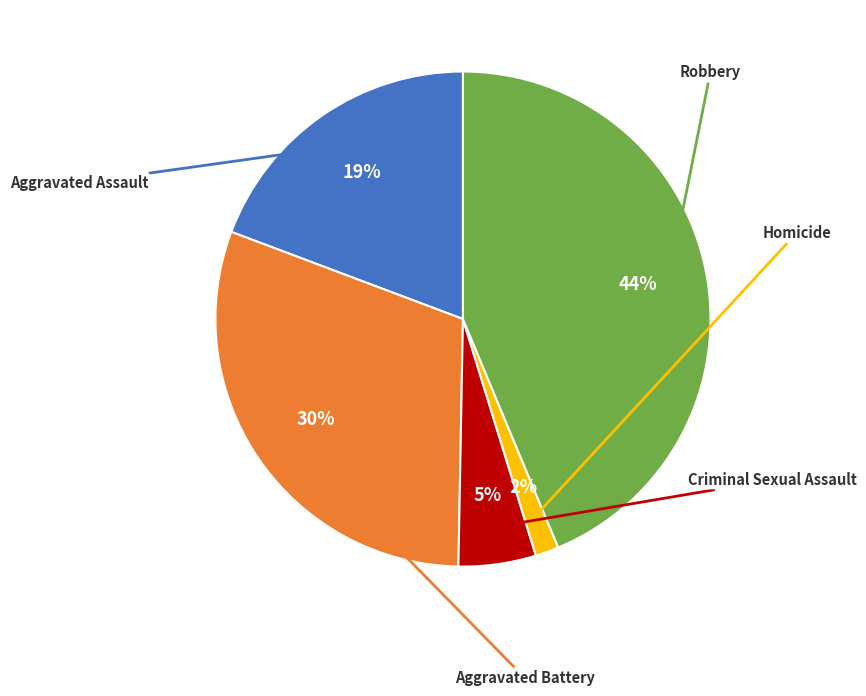

Is there any slice that represents more than half of the pie?

No